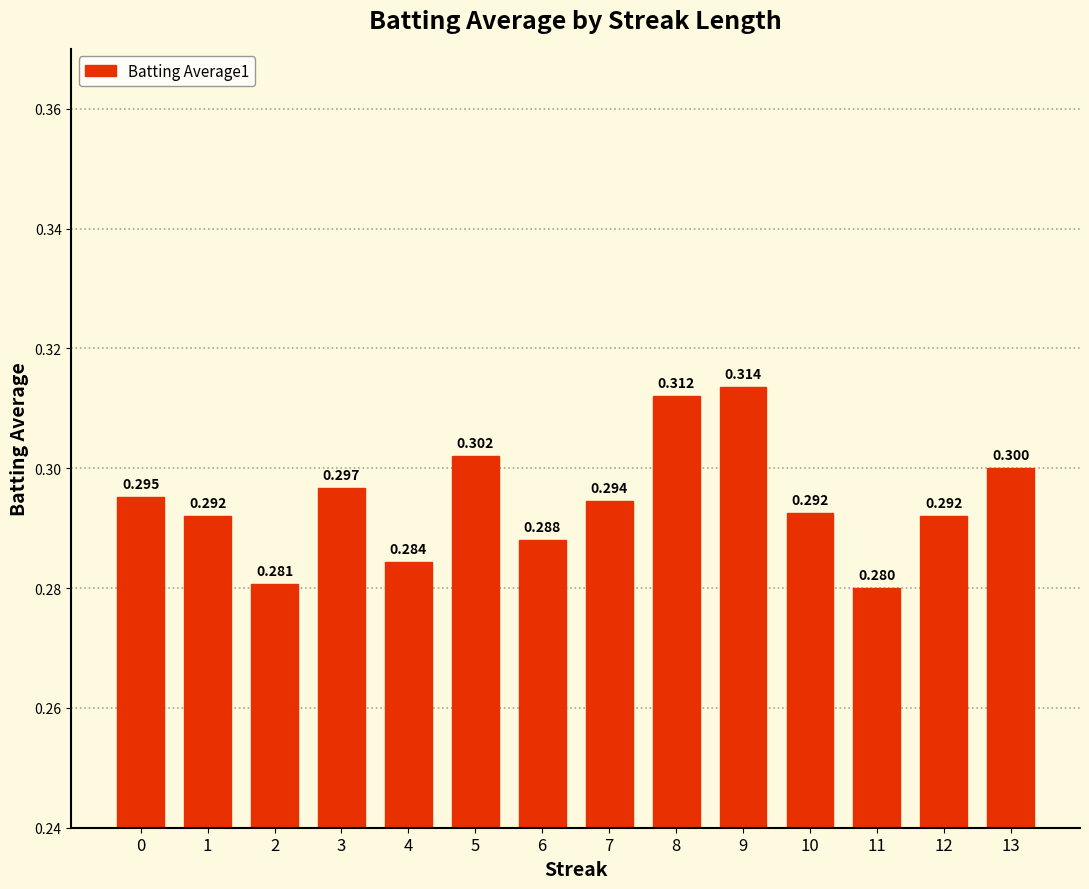

Reading right to left, extract all data points from this chart.

13=0.3	12=0.3	11=0.3	10=0.3	9=0.3	8=0.3	7=0.3	6=0.3	5=0.3	4=0.3	3=0.3	2=0.3	1=0.3	0=0.3